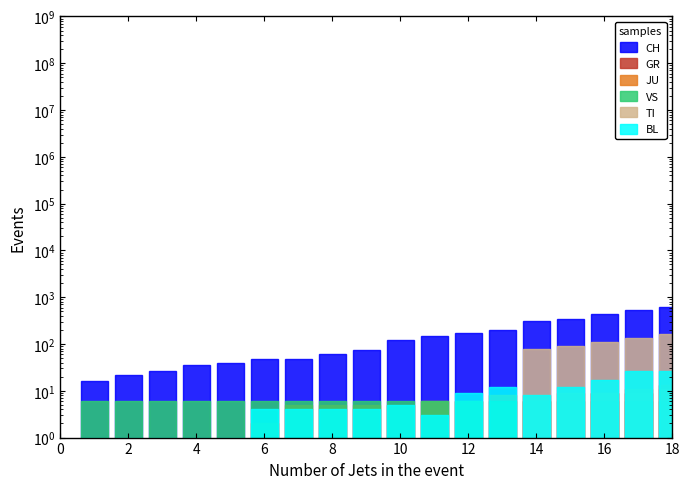

What is the average value of the CH series?

241.1